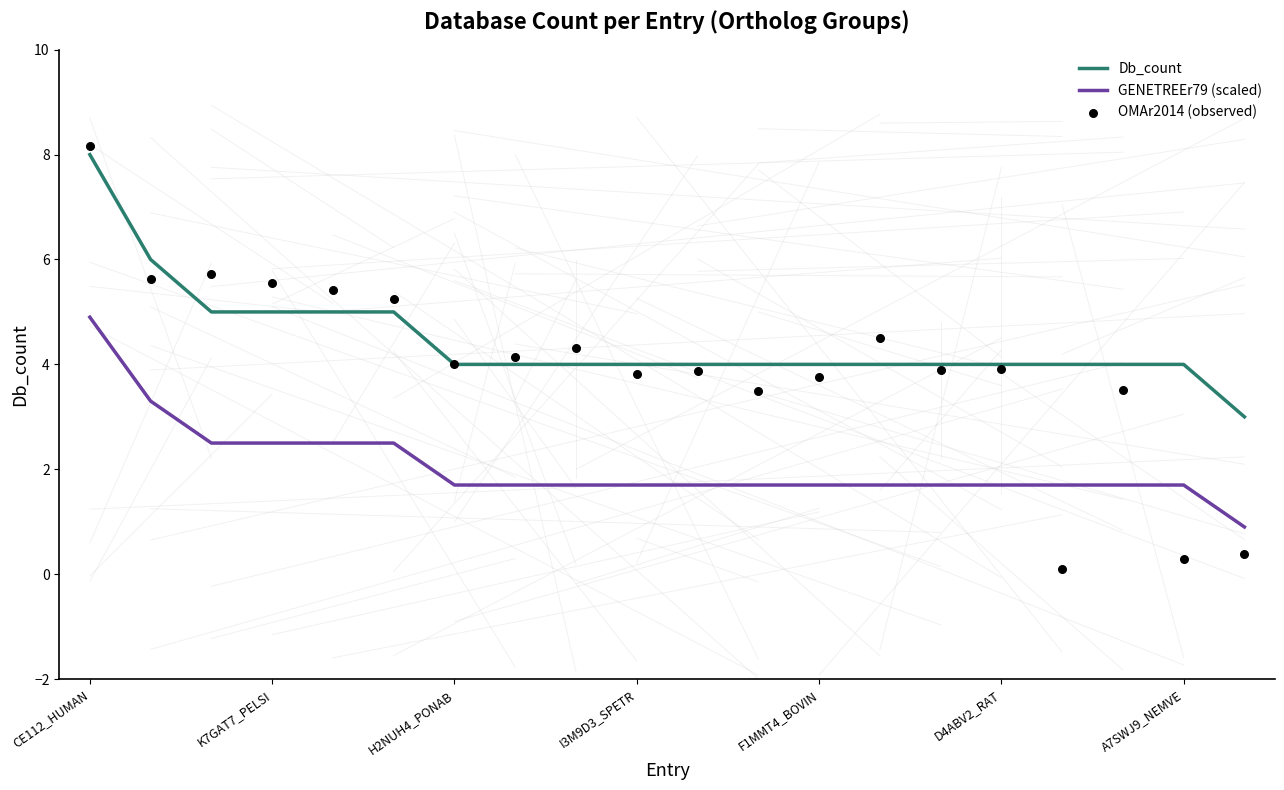

What are all the series names shown in the legend?

Db_count, GENETREEr79 (scaled), OMAr2014 (observed)